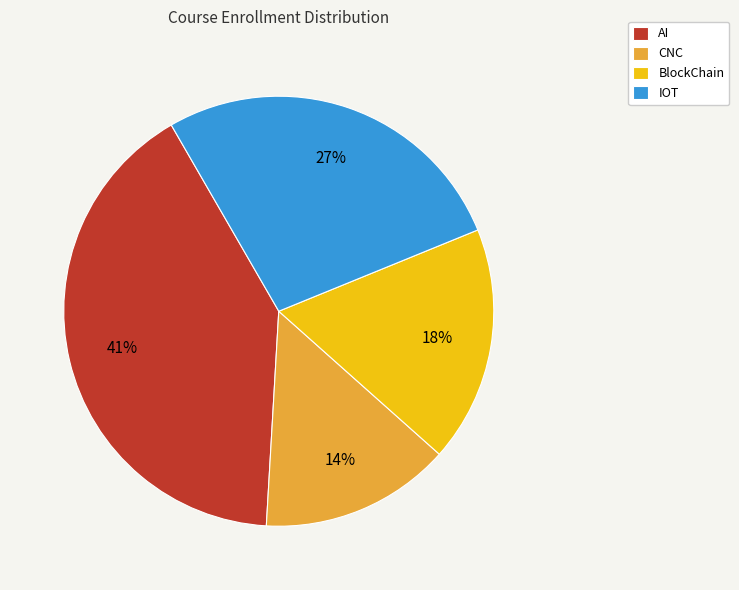

What is the smallest slice in the pie chart?

CNC